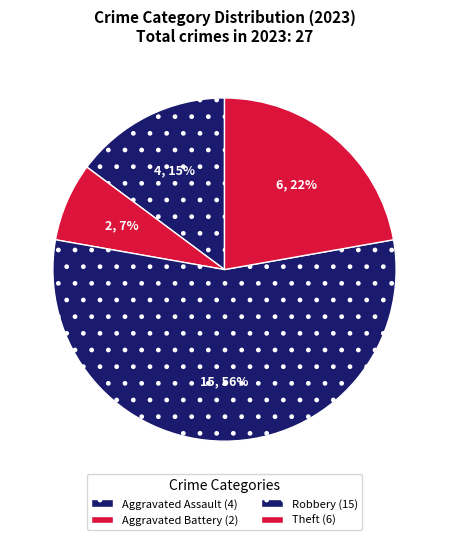

How many slices are in this pie chart?

4